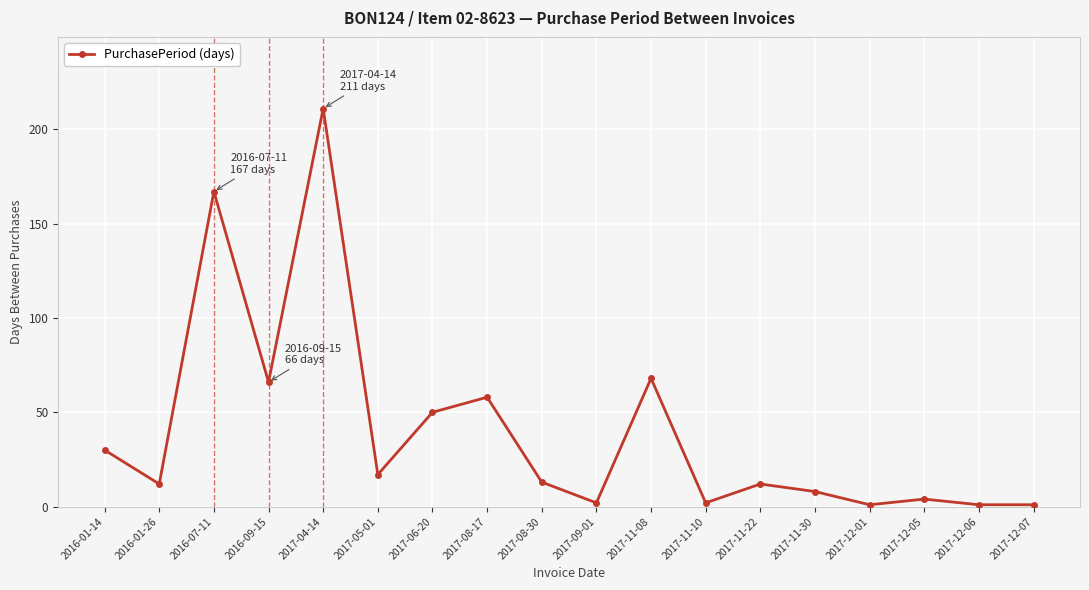

Which label corresponds to the largest value in the chart?

2017-04-14